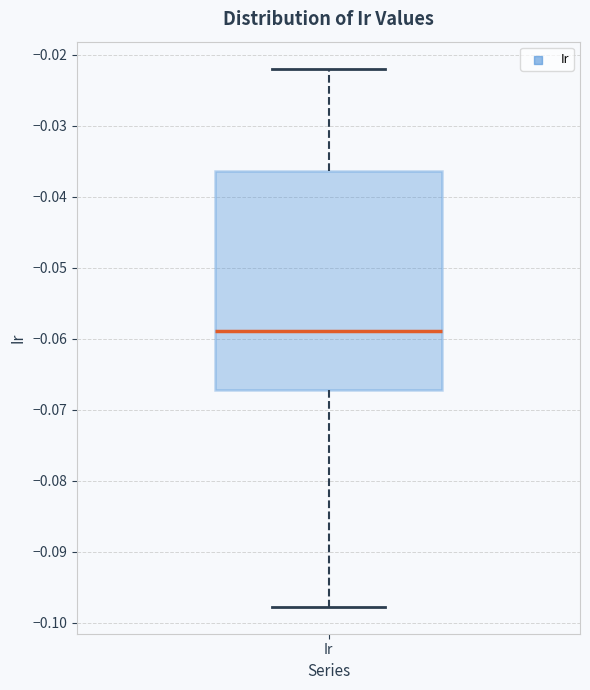

Read this box plot against the y-axis: the position of the median line, the range covered by the box, and the ends of both whiskers. The values are not printed on the chart, so give them approximately, as read against the axis.

median -0.059, box -0.067 to -0.036, whiskers -0.098 to -0.022